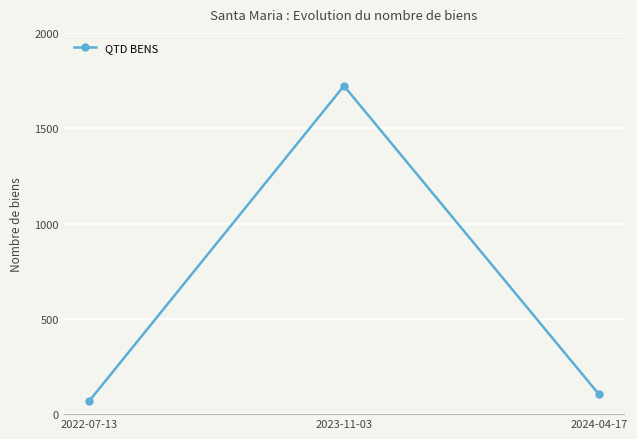

Is it true that the value at 2024-04-17 is 105?

True